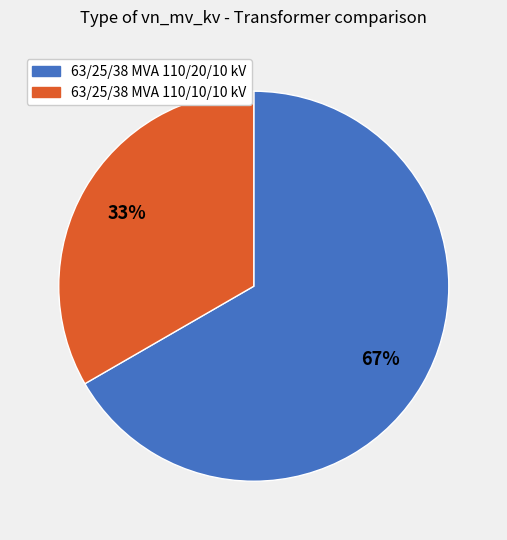

Is there a majority slice in this chart?

Yes